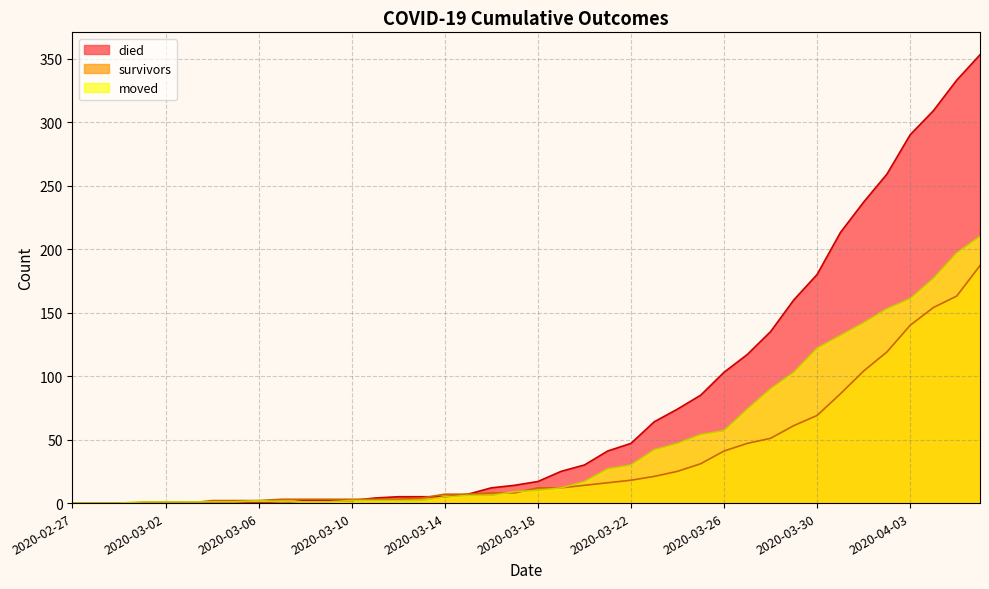

What is the total value across all series at 2020-03-27?

238